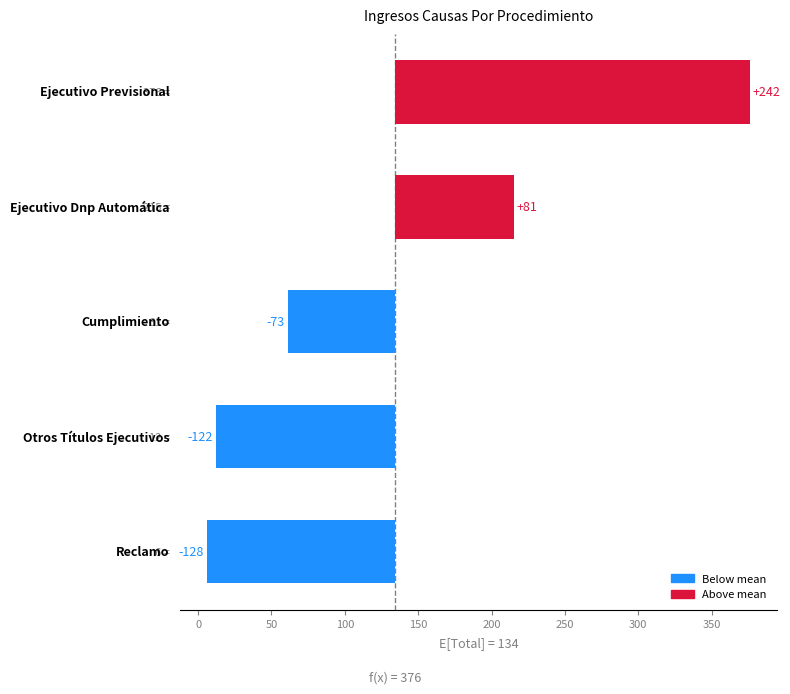

Reading right to left, transcribe all the data shown in this chart.

-128	-122	-73	81	242